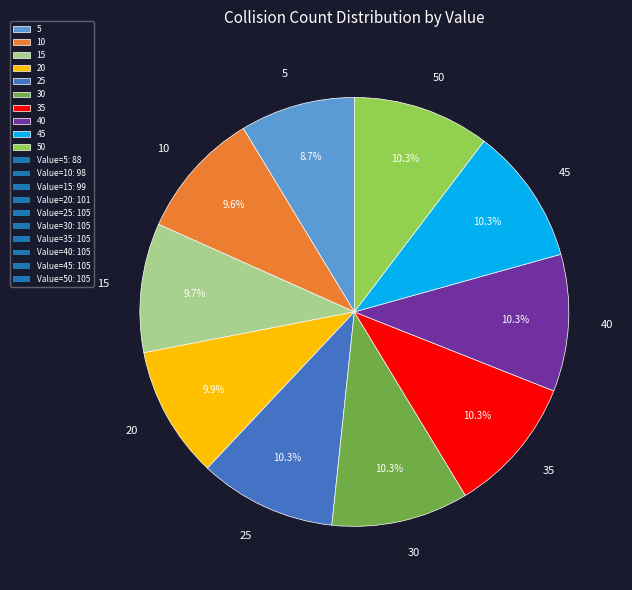

What percentage is the 15 slice, to the nearest percent?

10%